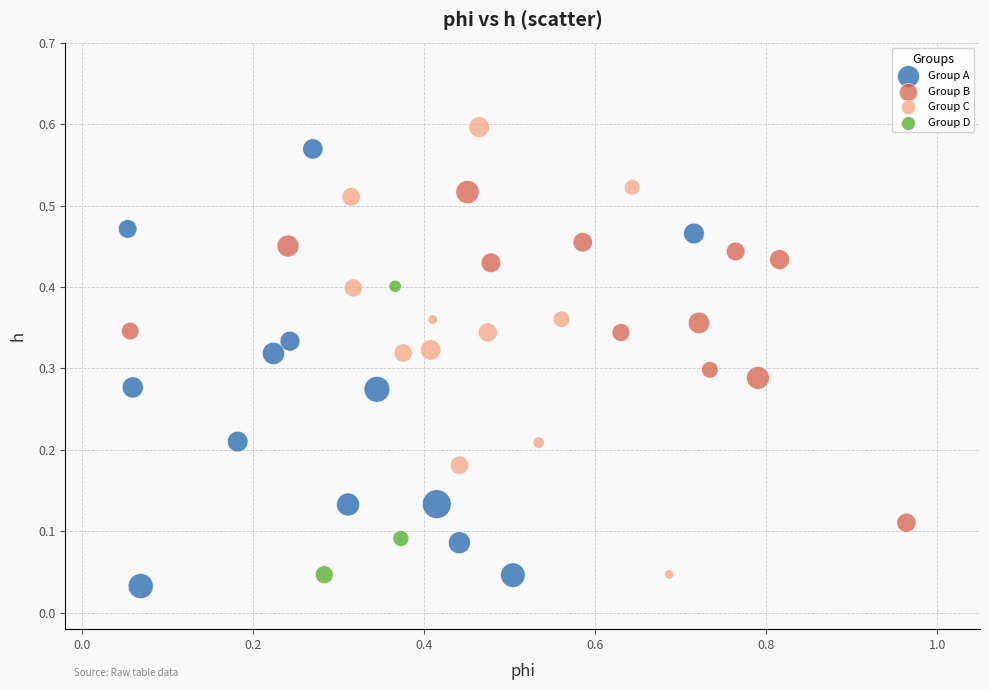

What are all the series names shown in the legend?

Group A, Group B, Group C, Group D